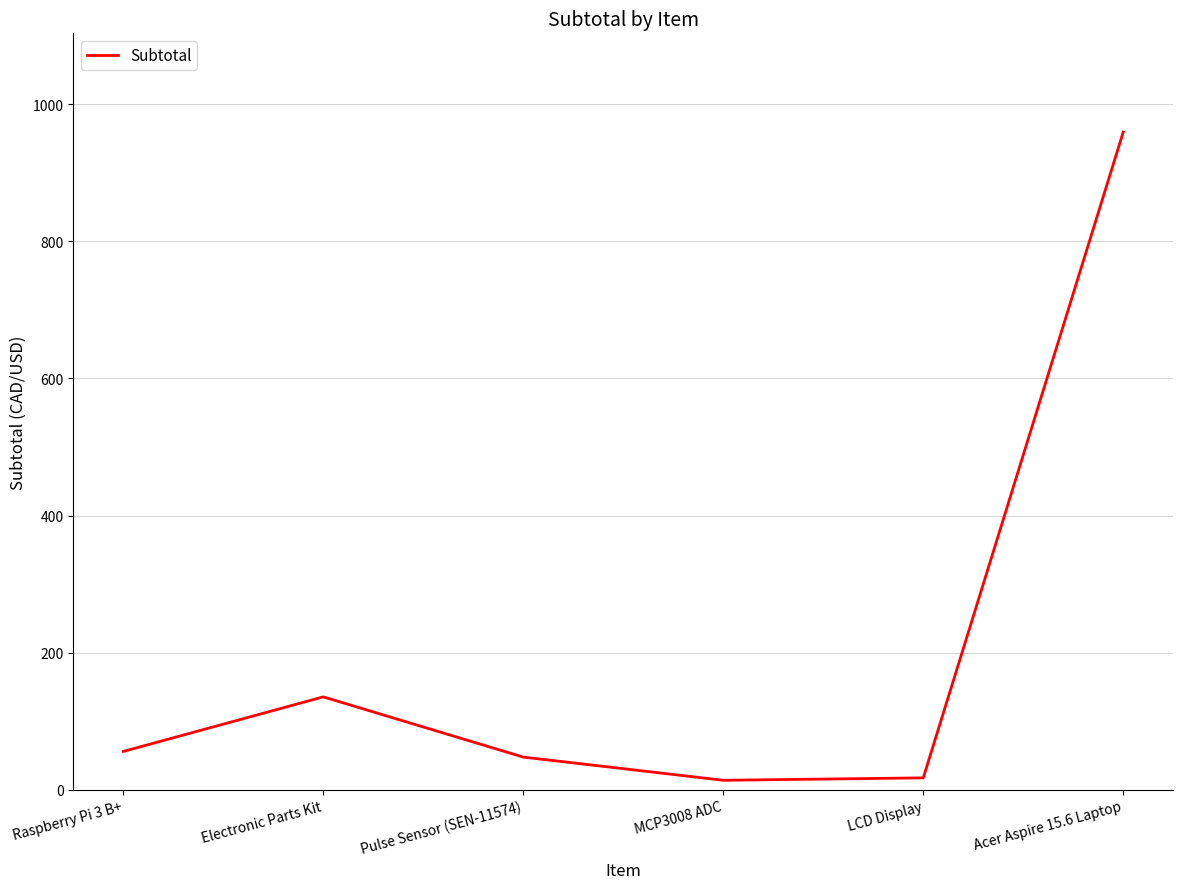

At which label is the value closest to 486?

Electronic Parts Kit